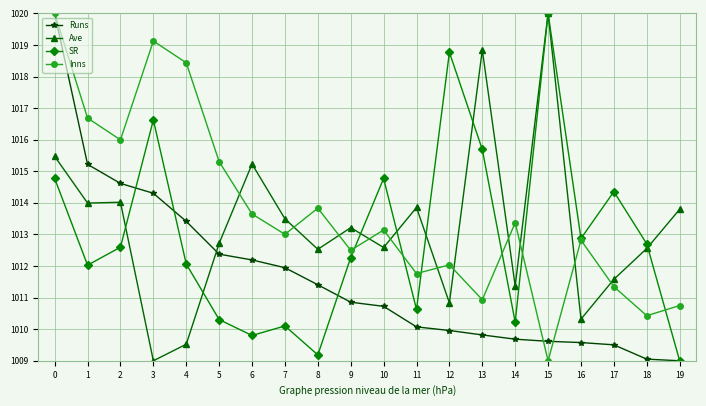

List the series in order of their overall mean, highest first.

Inns, Ave, SR, Runs